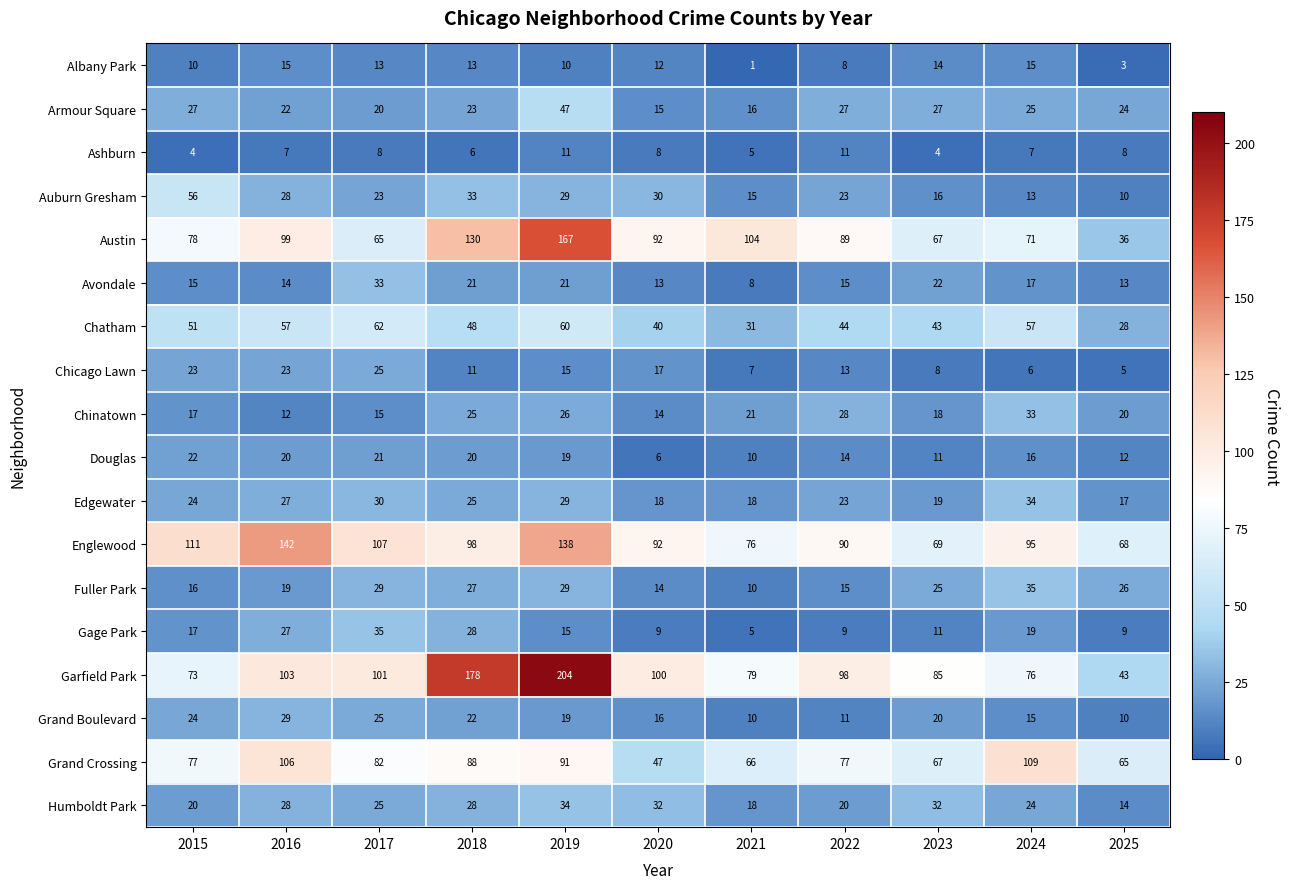

Is it true that Garfield Park equals 139 at 2021?

False